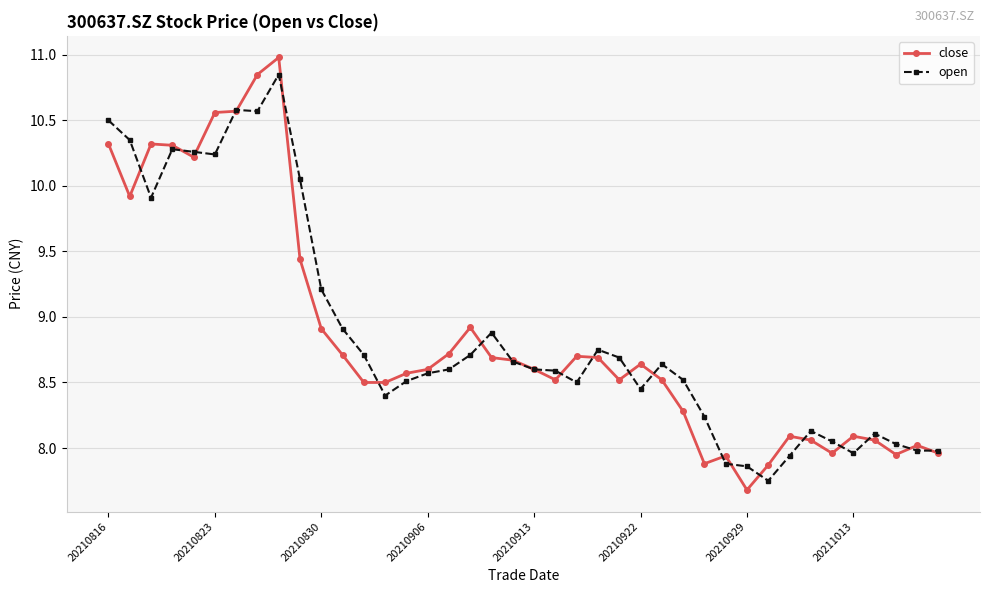

True or false: close has more than 0 points higher than both neighbors.

True